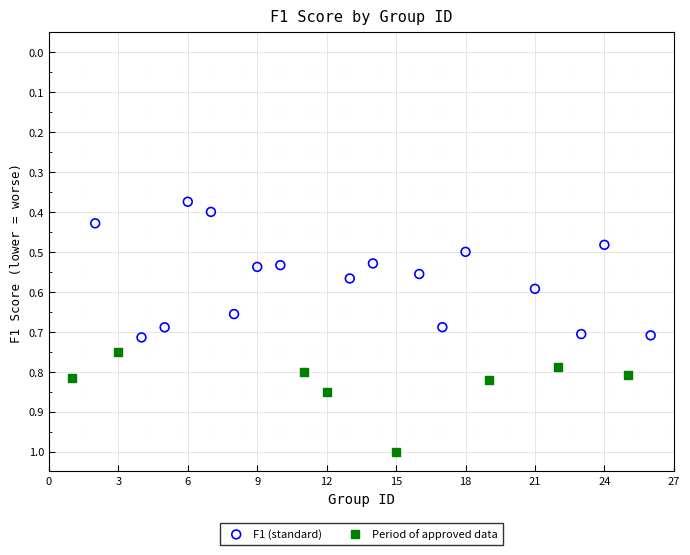

Which series has the widest spread of Y values?

F1 (standard)